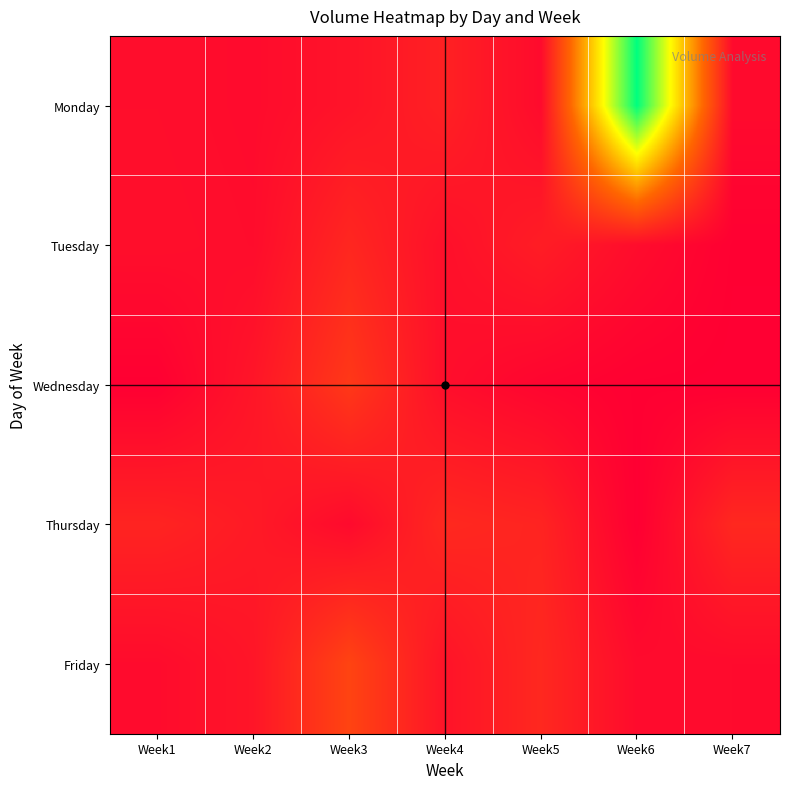

Which series changed the most between Week2 and Week3?

Friday